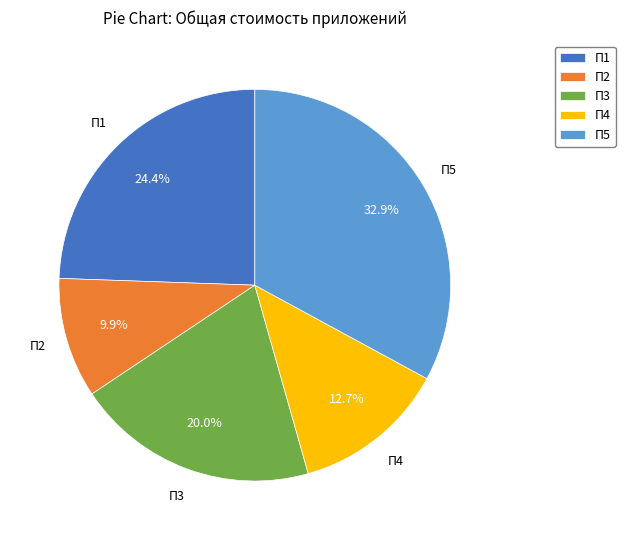

Between П5 and П1, which is larger?

П5